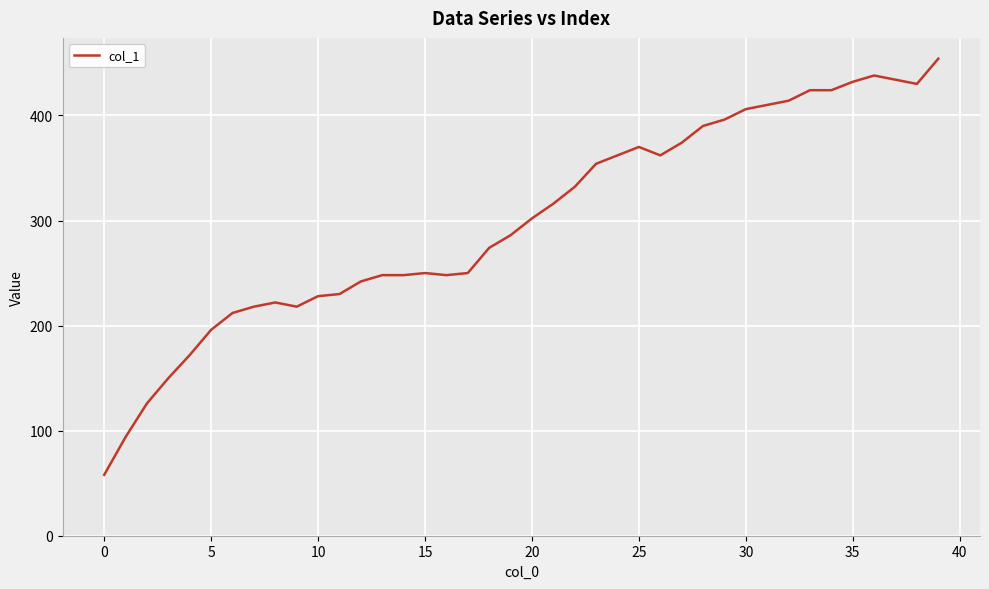

What is the greatest value displayed?

454